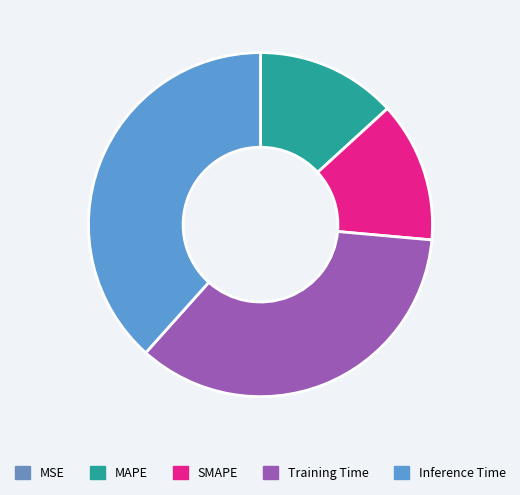

Is Training Time the majority of the pie?

No